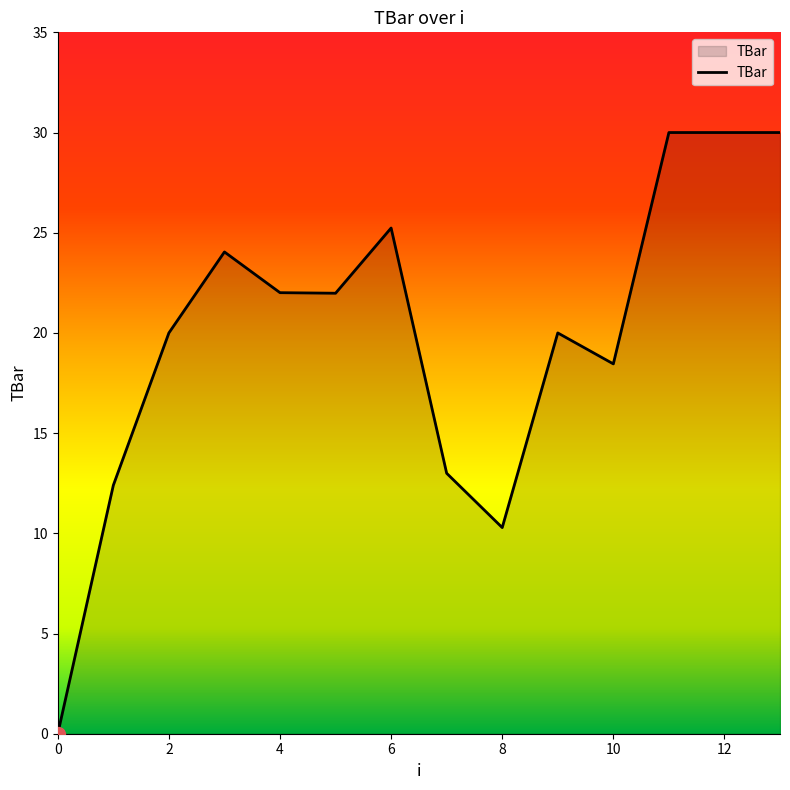

What is the maximum value shown in the chart?

30.0